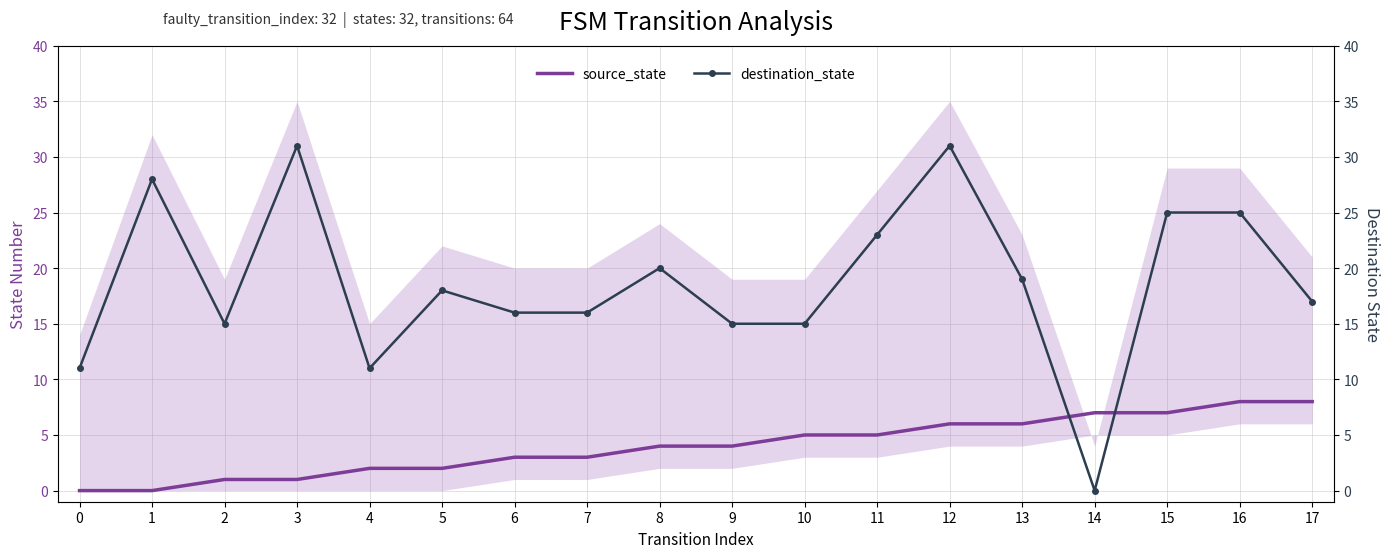

True or false: source_state has a value of 5 at 16.

False